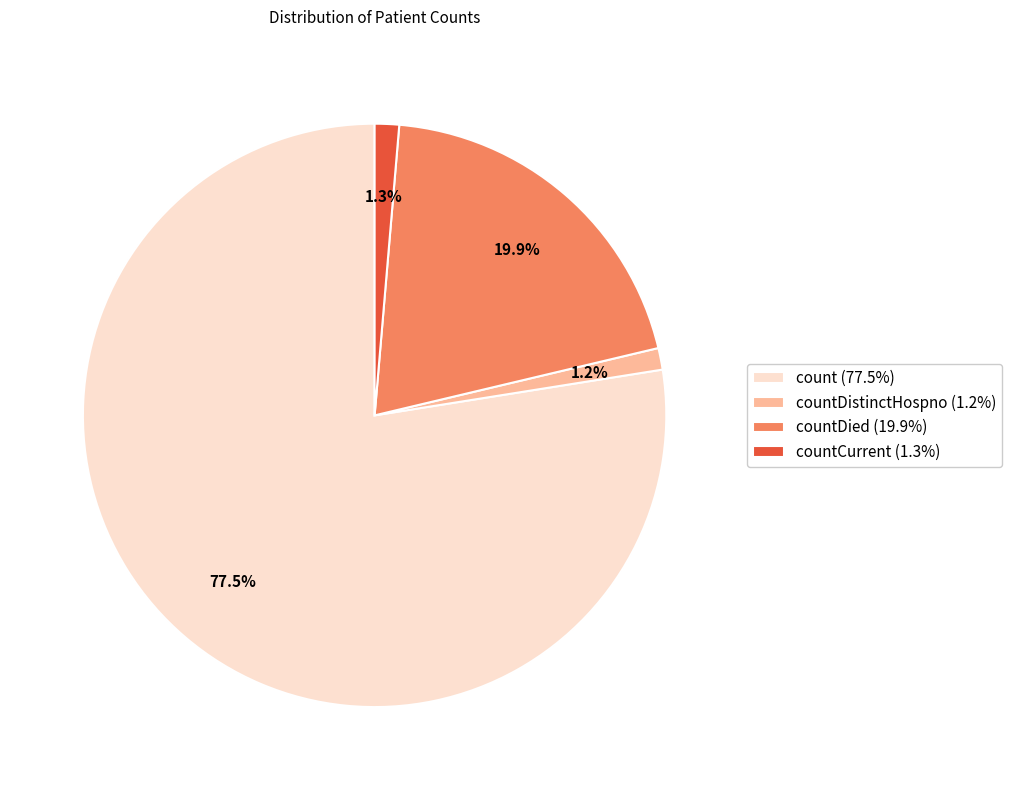

Is there any slice that represents more than half of the pie?

Yes